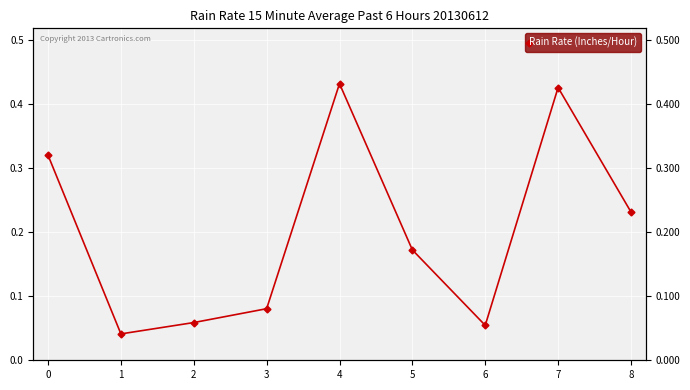

Which label corresponds to the largest value in the chart?

4